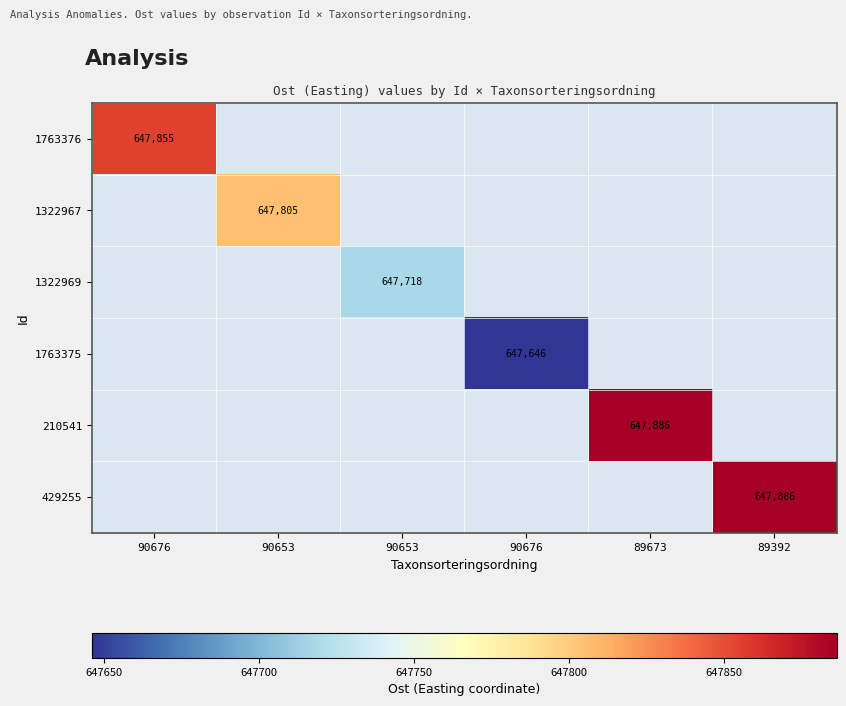

Which series has the widest spread of values?

1763376